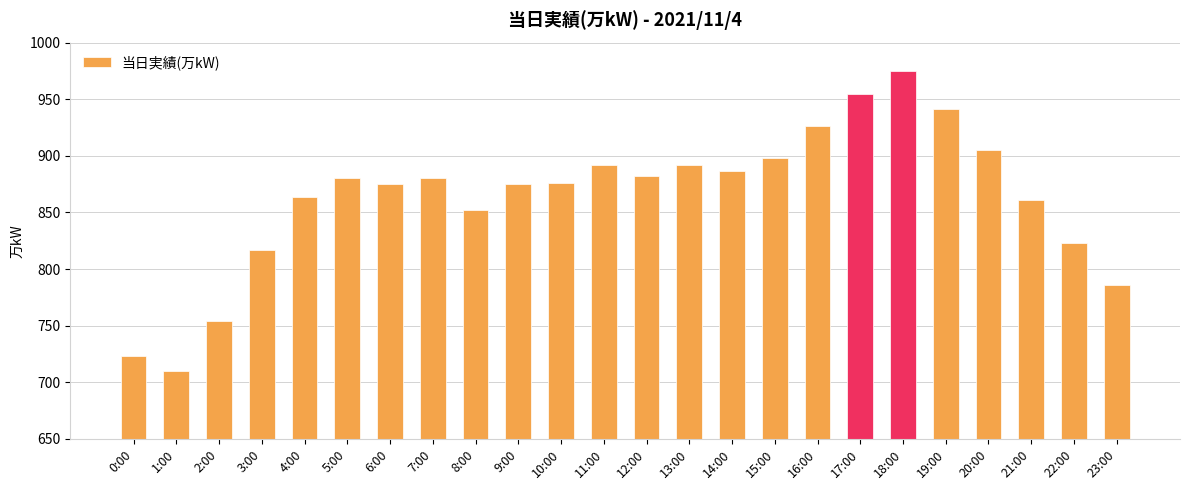

What is the difference between the values at 19:00 and 6:00?

66